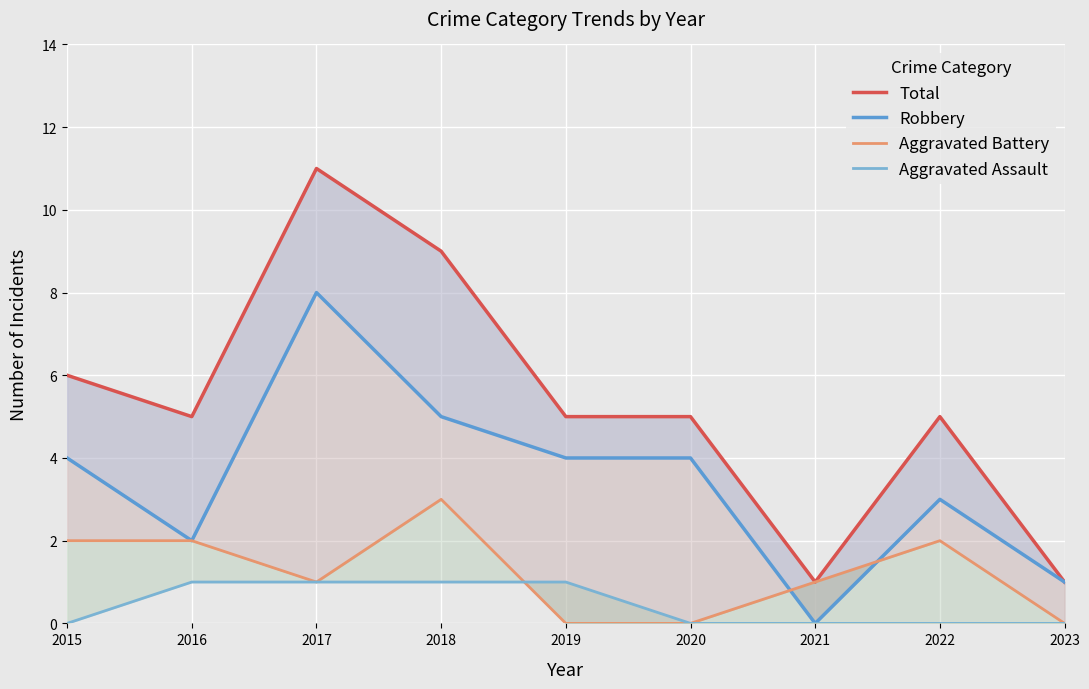

Which series has the largest total across all categories?

Total